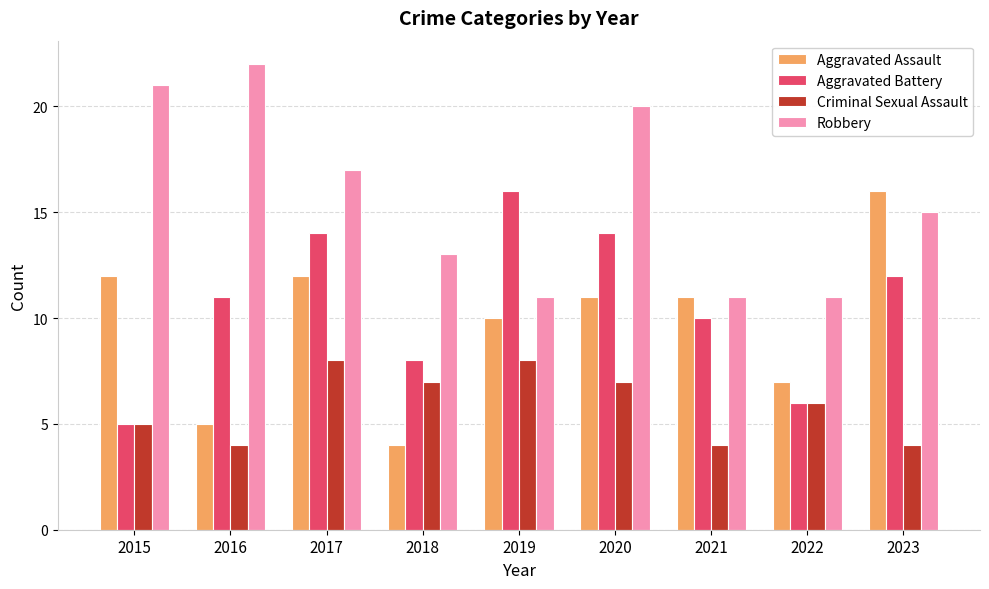

What is the smallest value displayed?

4